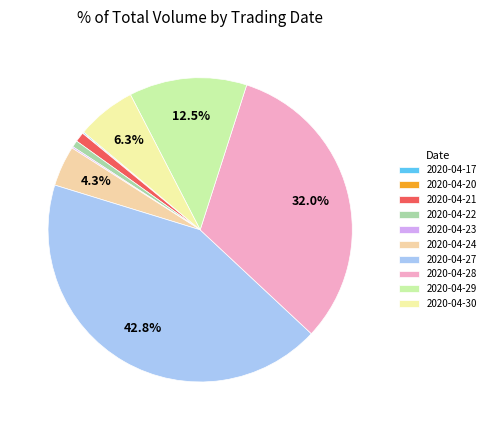

What is the smallest slice in the pie chart?

2020-04-20